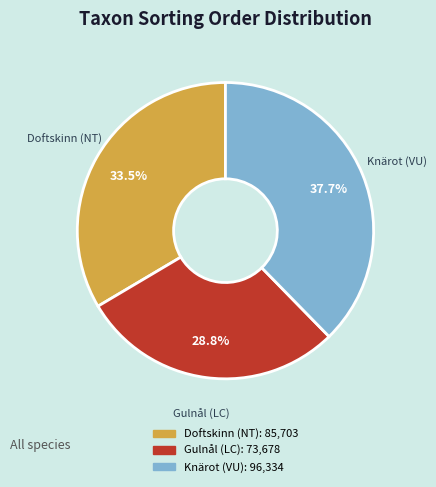

Which category has the smallest portion of the pie?

Gulnål (LC)